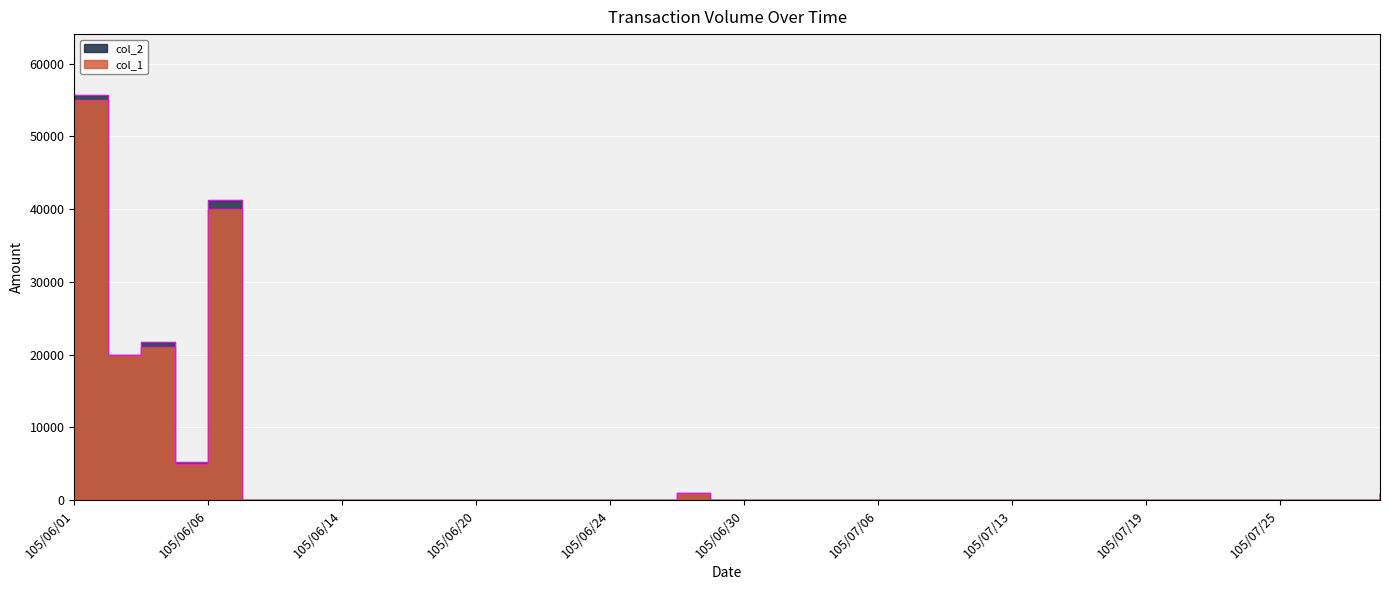

What is the difference between the maximum and minimum values in the col_1 series?

55000